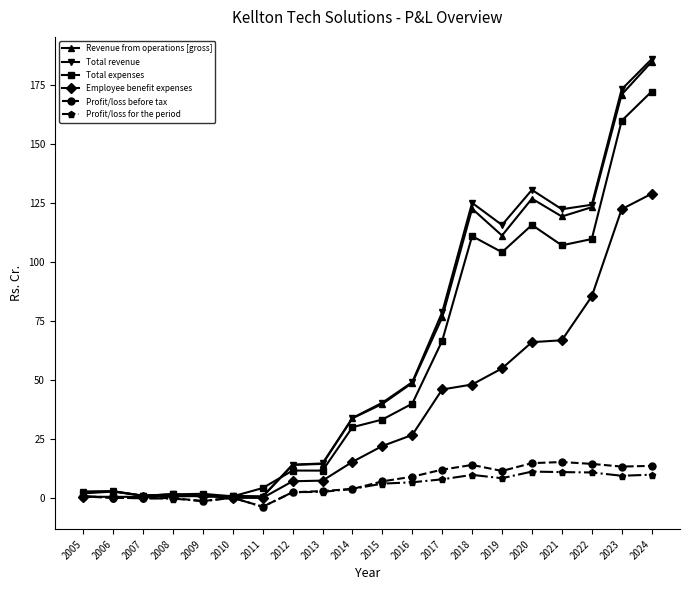

What is the sum of all Revenue from operations [gross] values?

1196.9